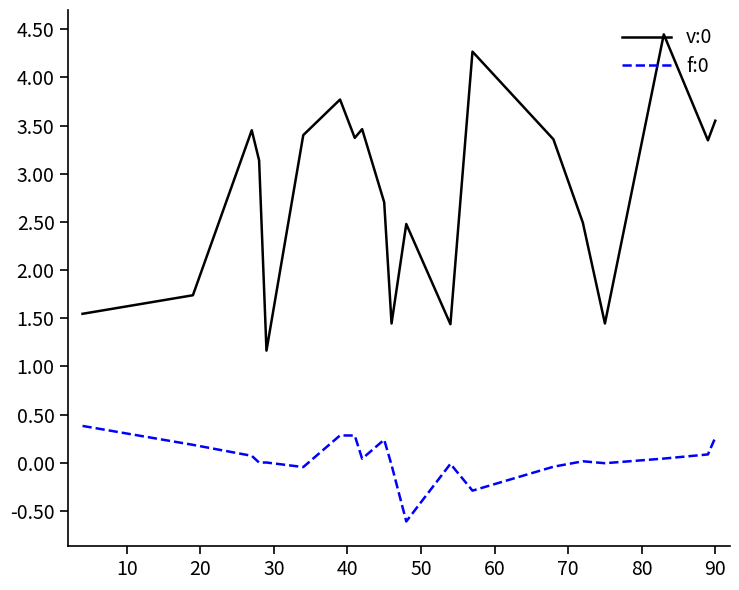

Is this an area chart (filled region under the line)?

No